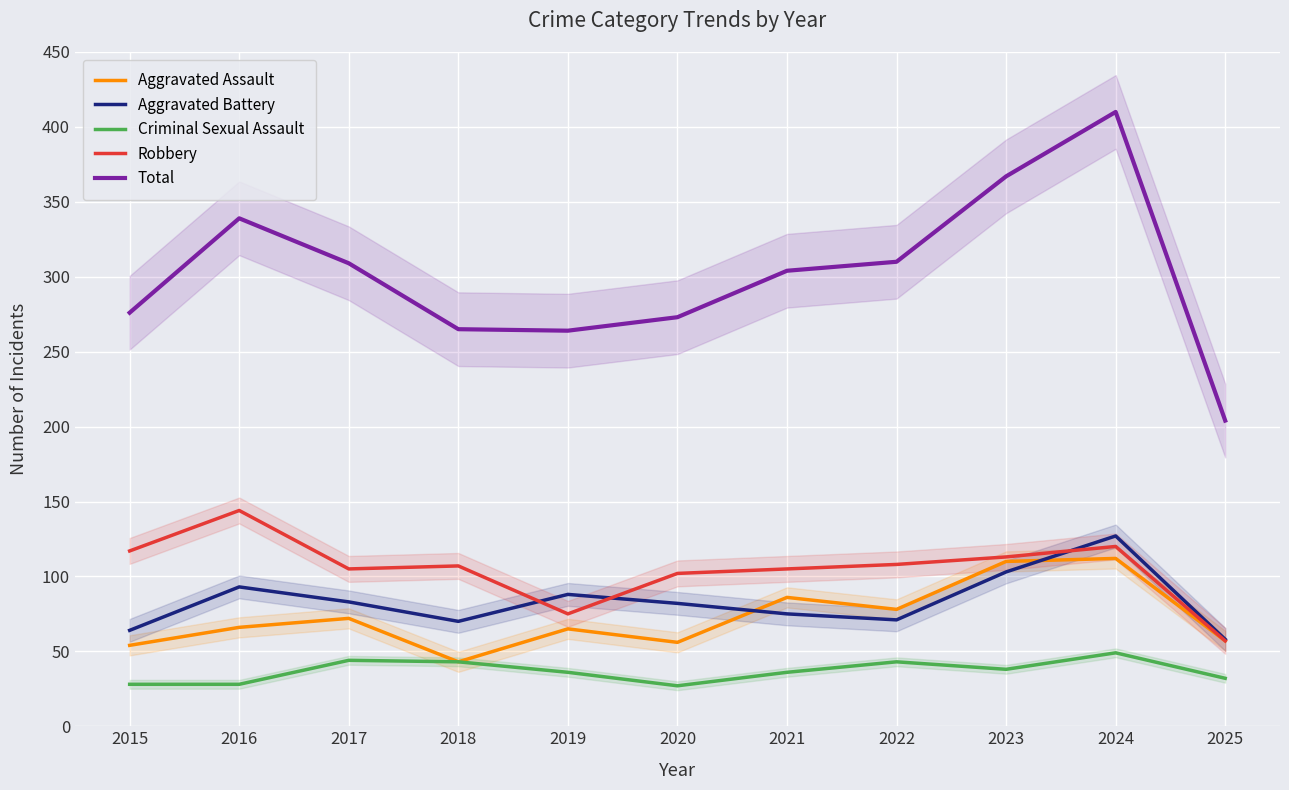

What is the sum of all Criminal Sexual Assault values?

404